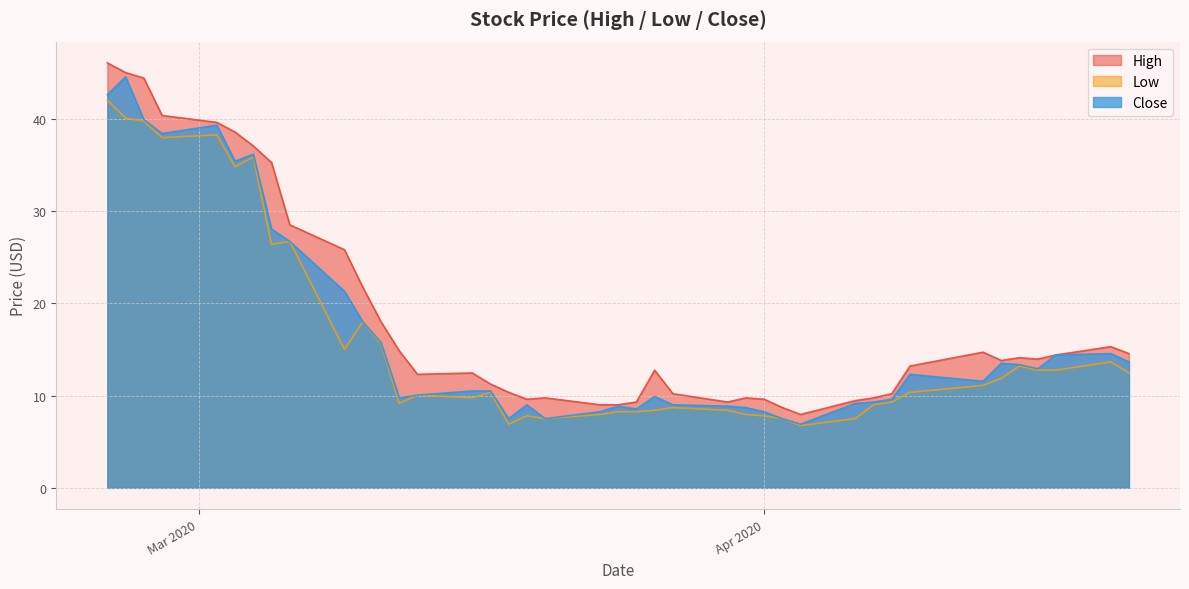

Which series has the largest total across all categories?

High